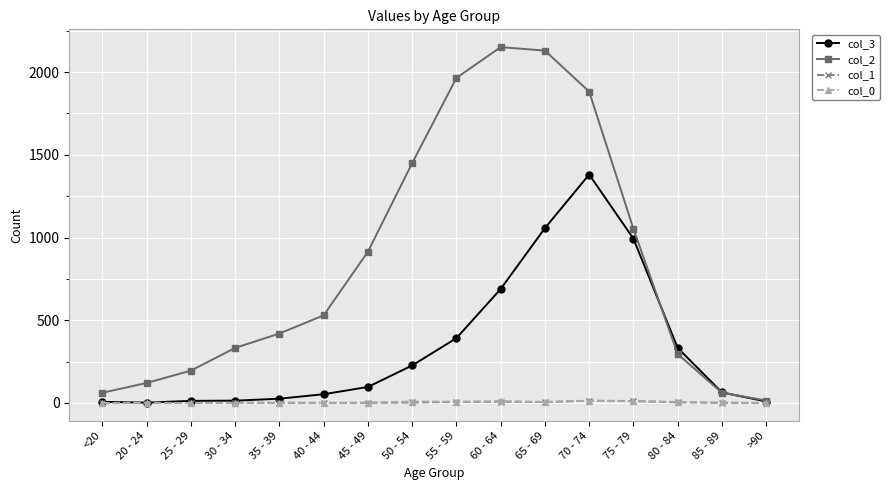

Is the value of col_3 at 85 - 89 greater than the value of col_2 at >90?

Yes